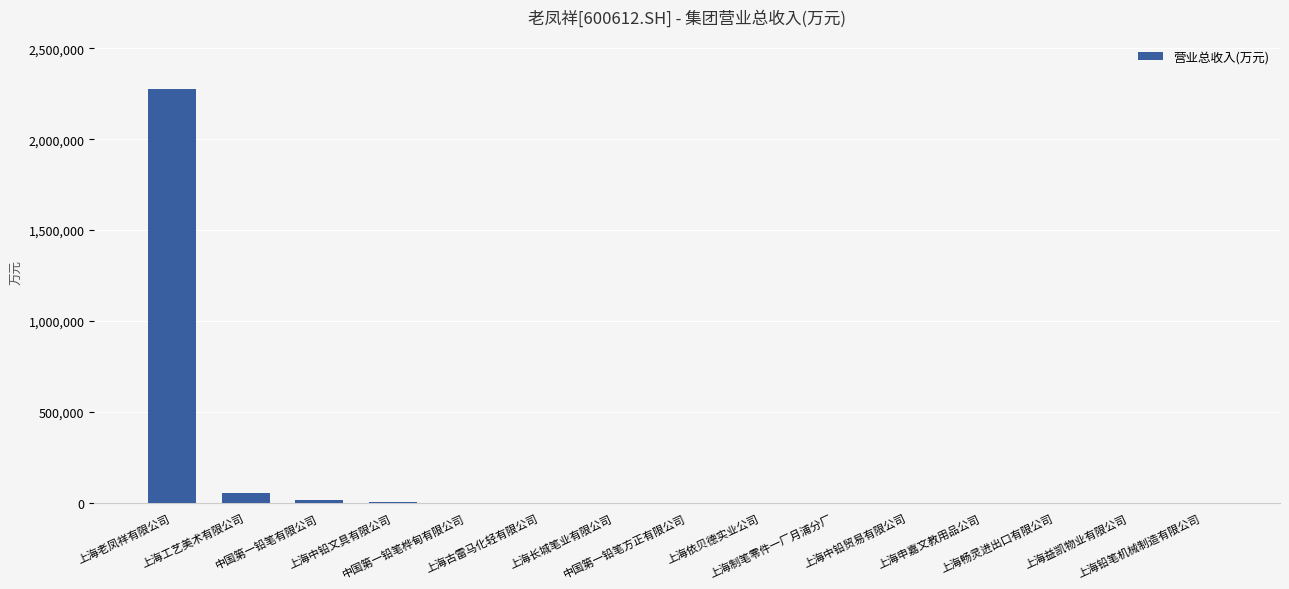

What is the maximum value shown in the chart?

2276279.0